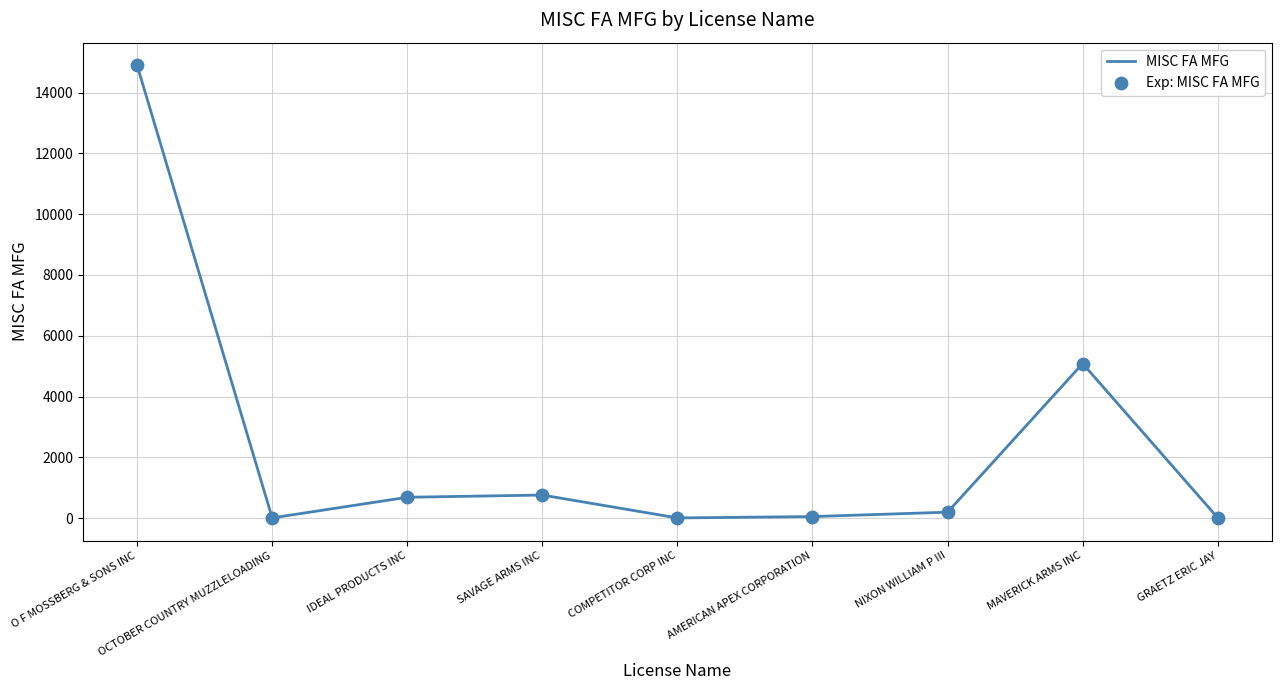

Where is the data nearest to the value 7453?

MAVERICK ARMS INC